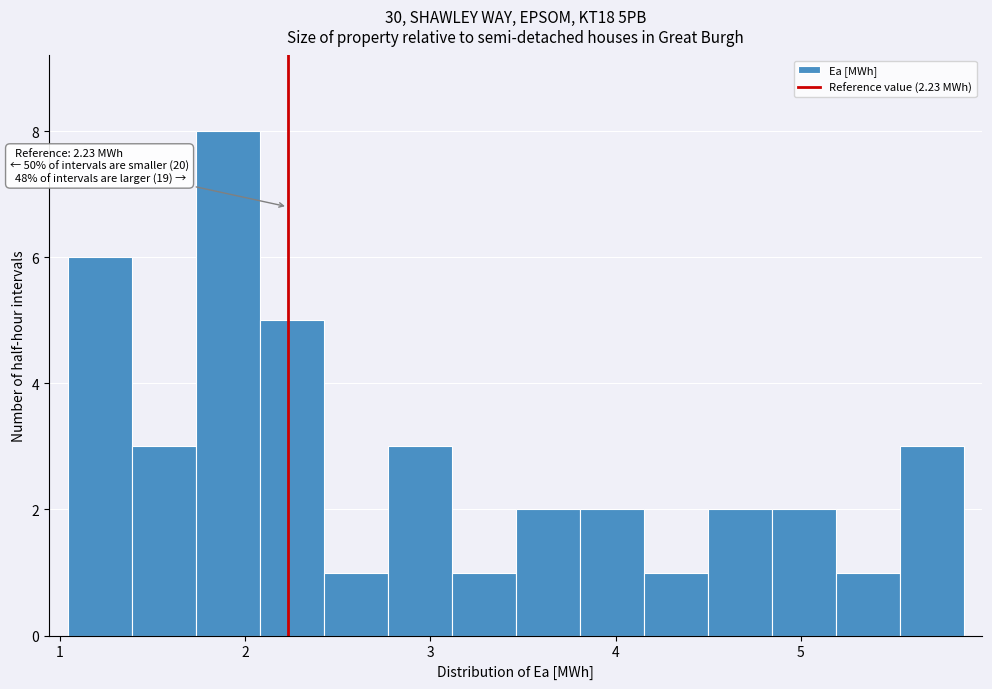

Read against the x-axis, roughly where is the centre of the tallest bar?

1.9